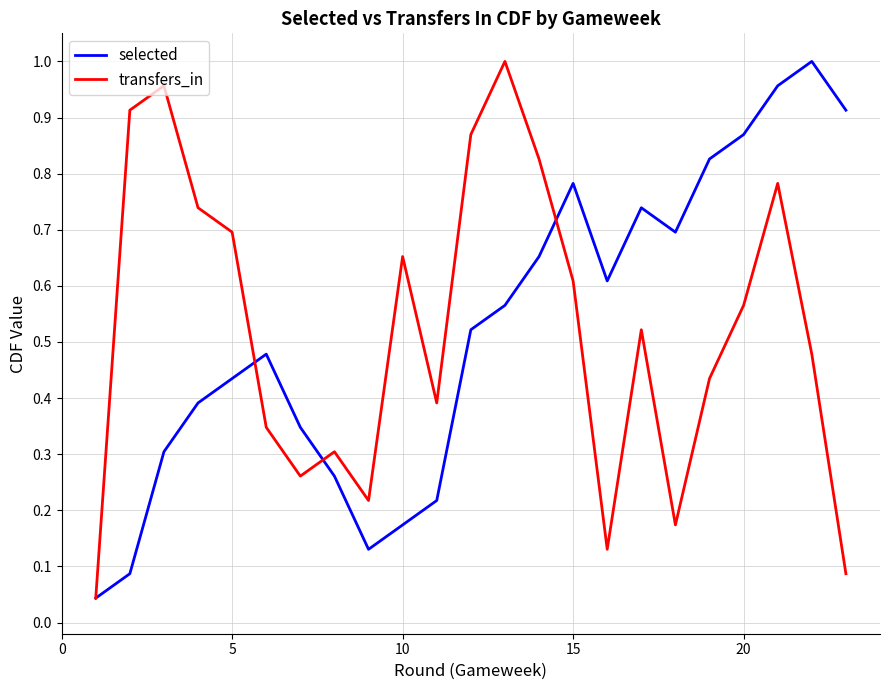

In transfers_in, how many points are higher than both neighbors (excluding endpoints)?

6